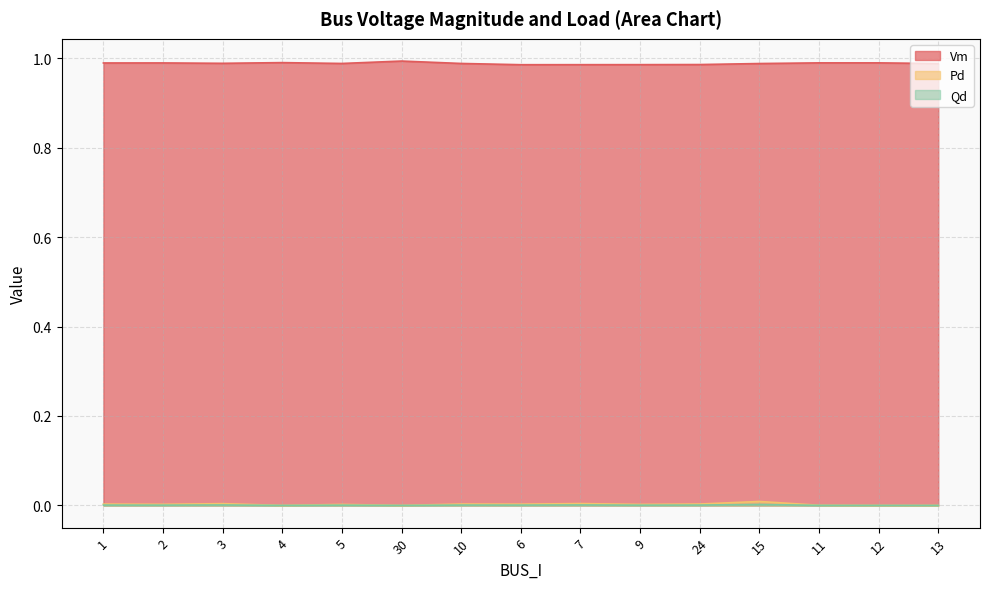

Is it true that Qd equals -0.0 at 13?

False